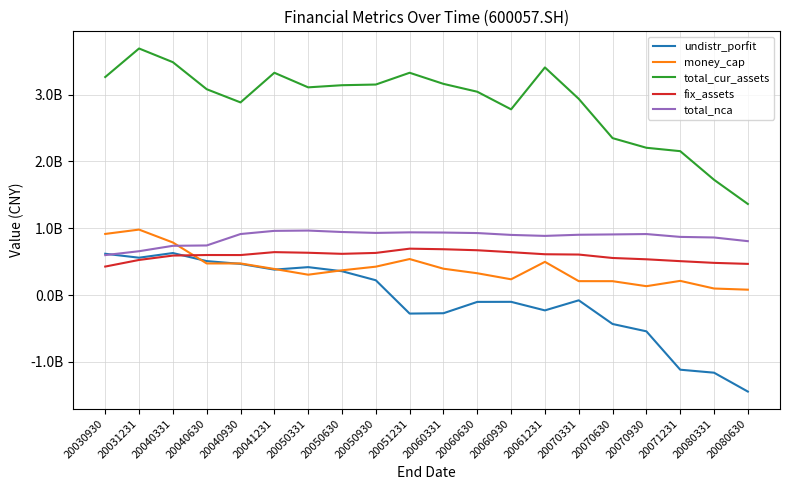

Does the chart have visible grid lines?

Yes